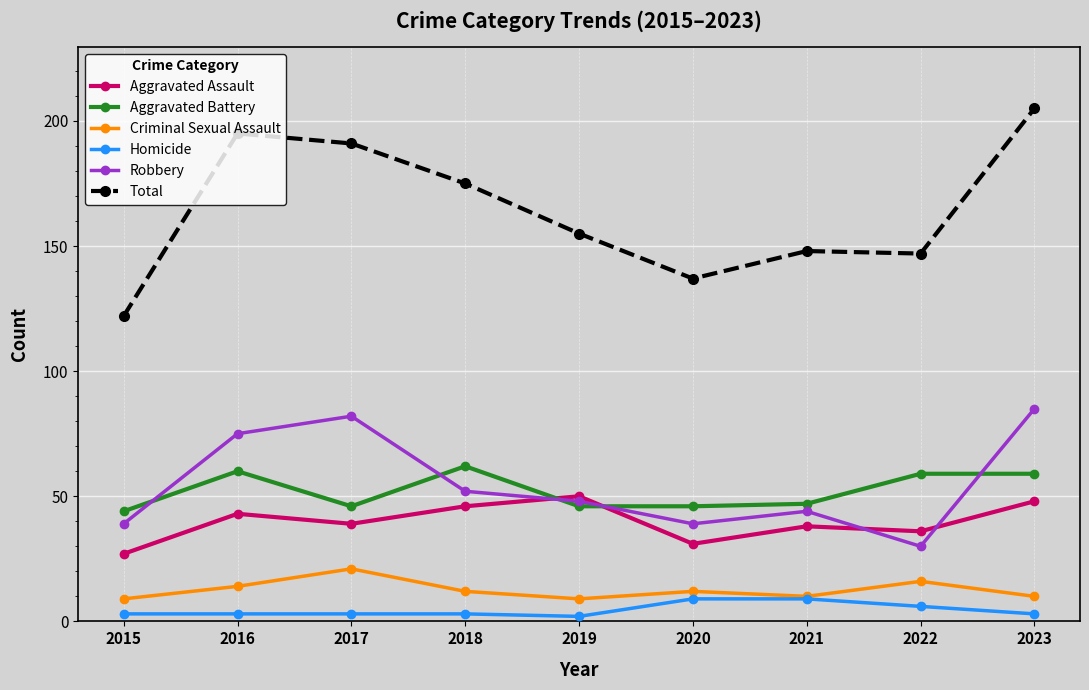

Is it true that Total equals 127 at 2023?

False